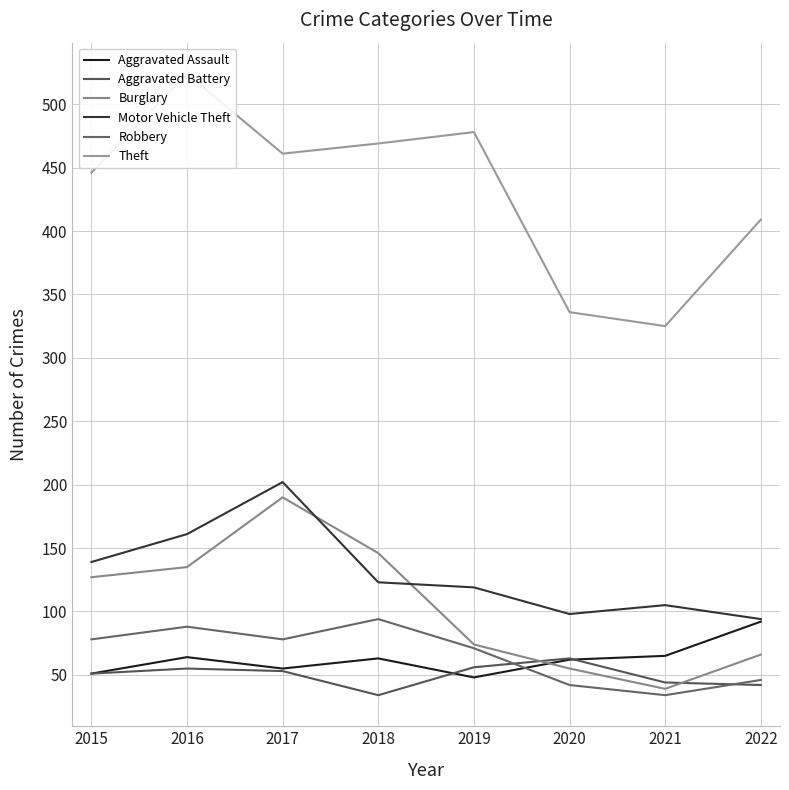

Reading right to left, what are all the values shown in this chart?

Aggravated Assault: 2022=92	2021=65	2020=62	2019=48	2018=63	2017=55	2016=64	2015=51
Aggravated Battery: 2022=42	2021=44	2020=63	2019=56	2018=34	2017=53	2016=55	2015=51
Burglary: 2022=66	2021=39	2020=55	2019=74	2018=146	2017=190	2016=135	2015=127
Motor Vehicle Theft: 2022=94	2021=105	2020=98	2019=119	2018=123	2017=202	2016=161	2015=139
Robbery: 2022=46	2021=34	2020=42	2019=71	2018=94	2017=78	2016=88	2015=78
Theft: 2022=409	2021=325	2020=336	2019=478	2018=469	2017=461	2016=524	2015=446